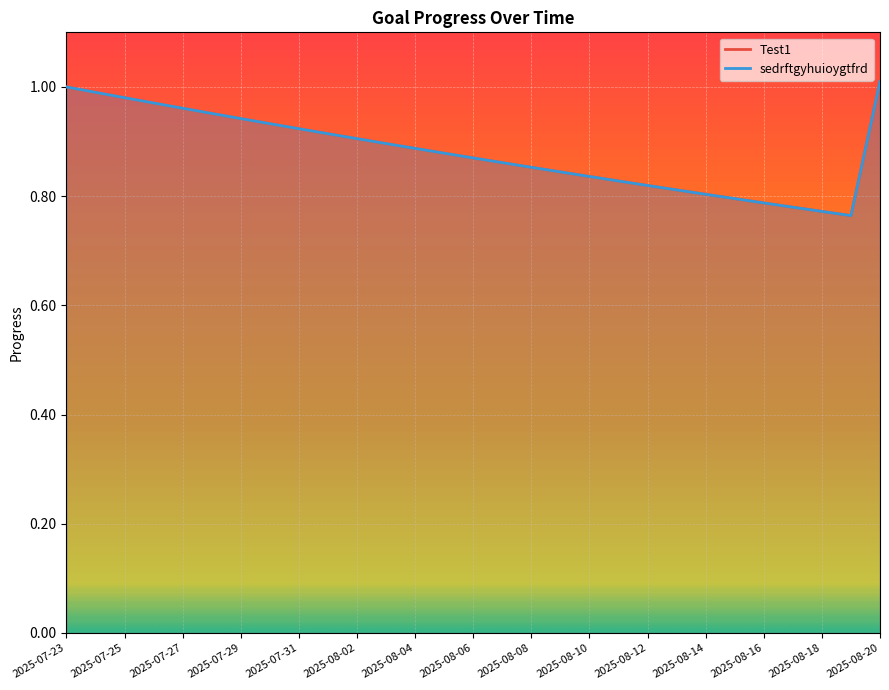

How many interior local valleys does the sedrftgyhuioygtfrd series have?

1